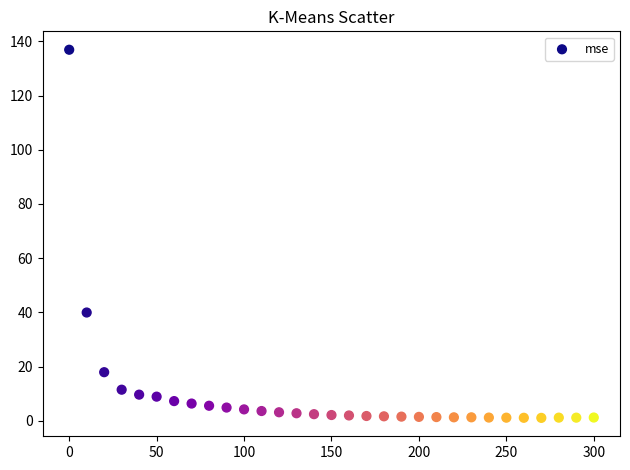

What is the range of Y values (max minus min)?

135.8